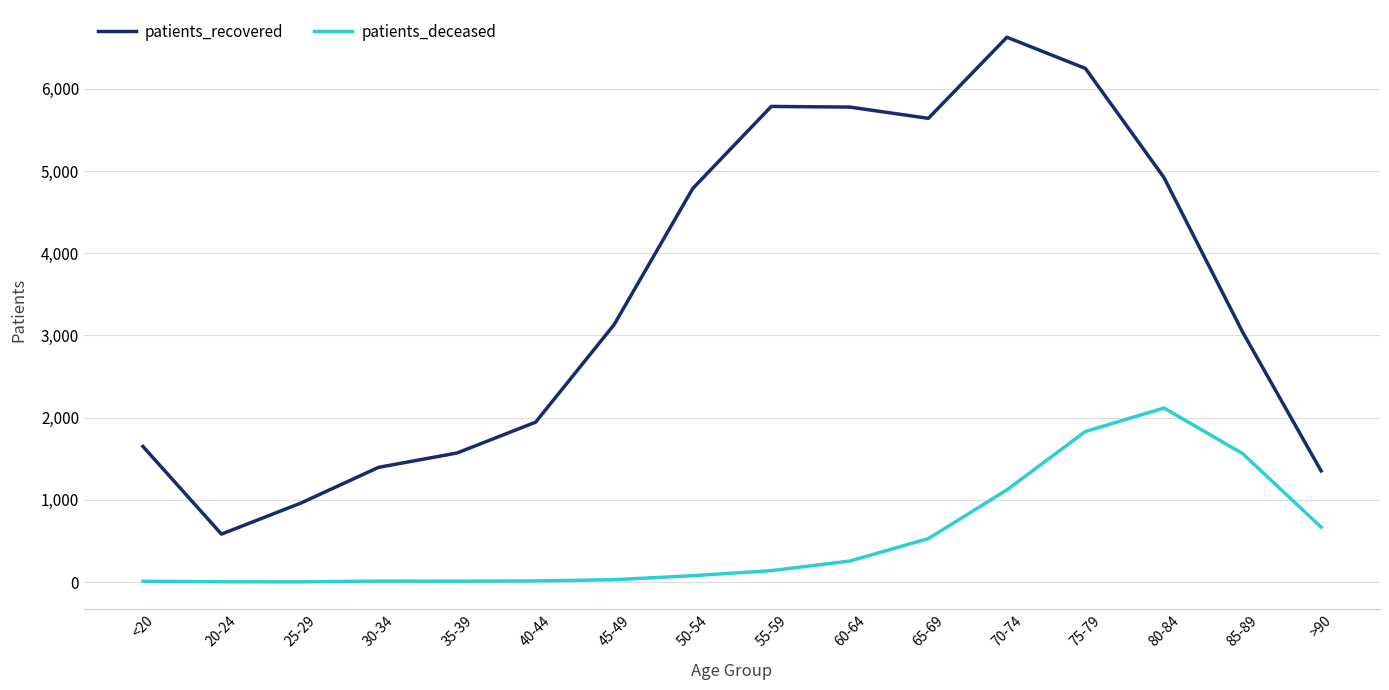

In patients_deceased, how many points are lower than both neighbors (excluding endpoints)?

2